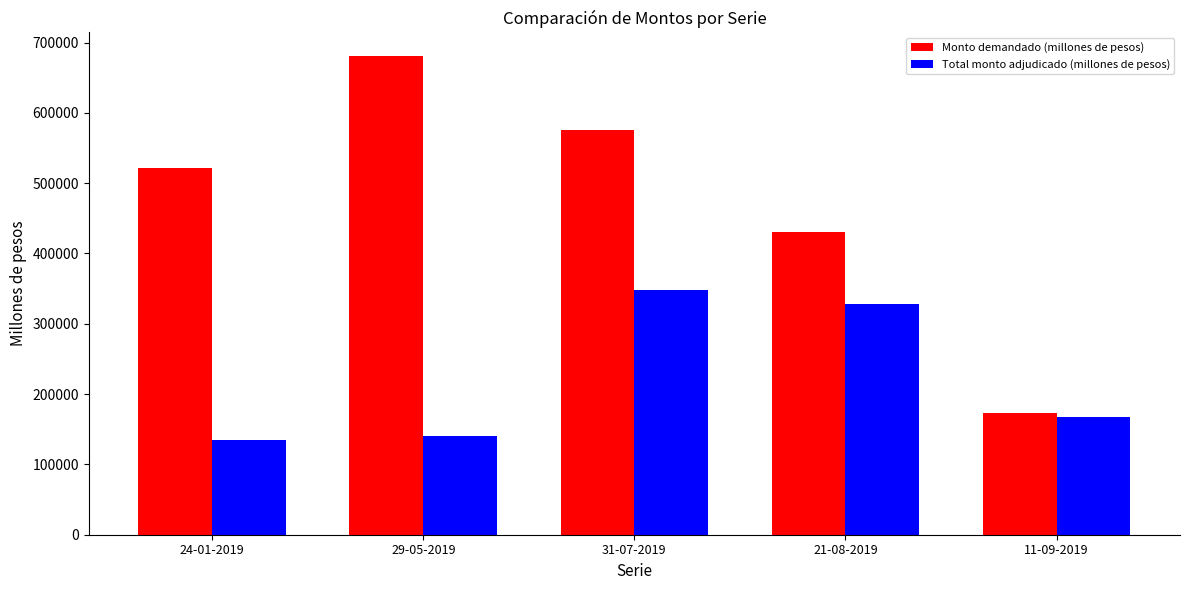

How many groups of bars are there?

5